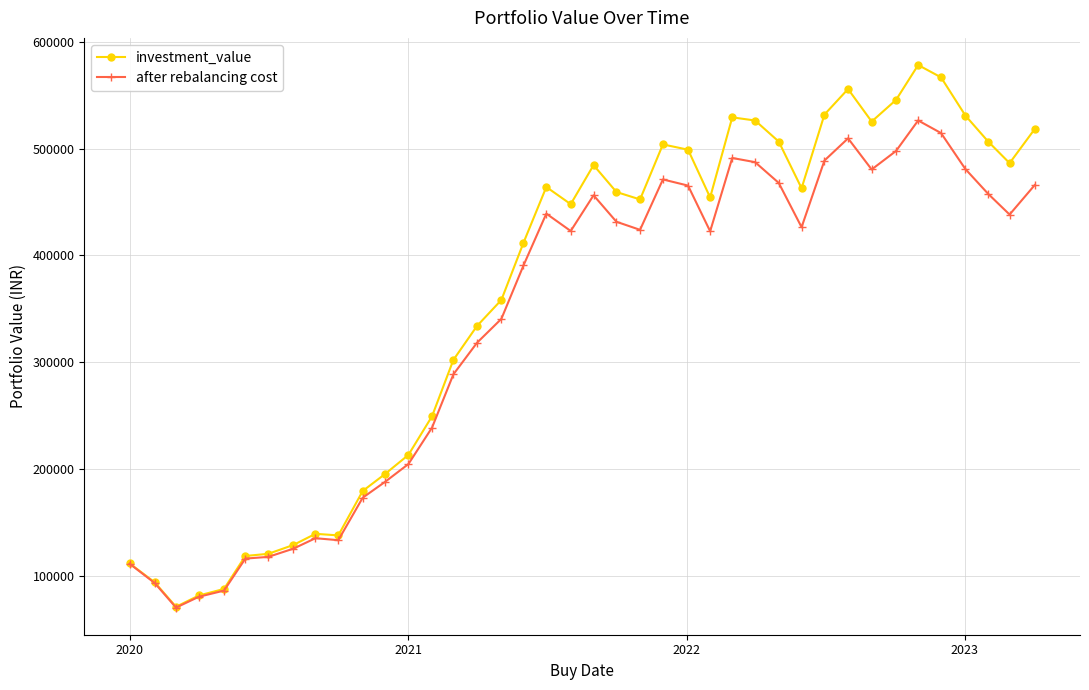

Which series has the widest spread of values?

investment_value